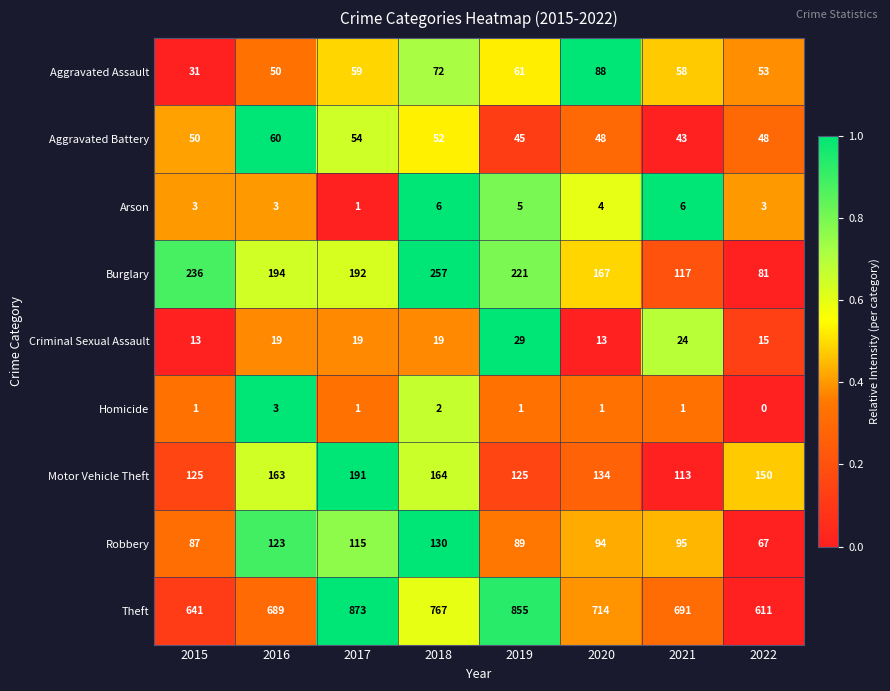

Read the Theft value at 2015.

641